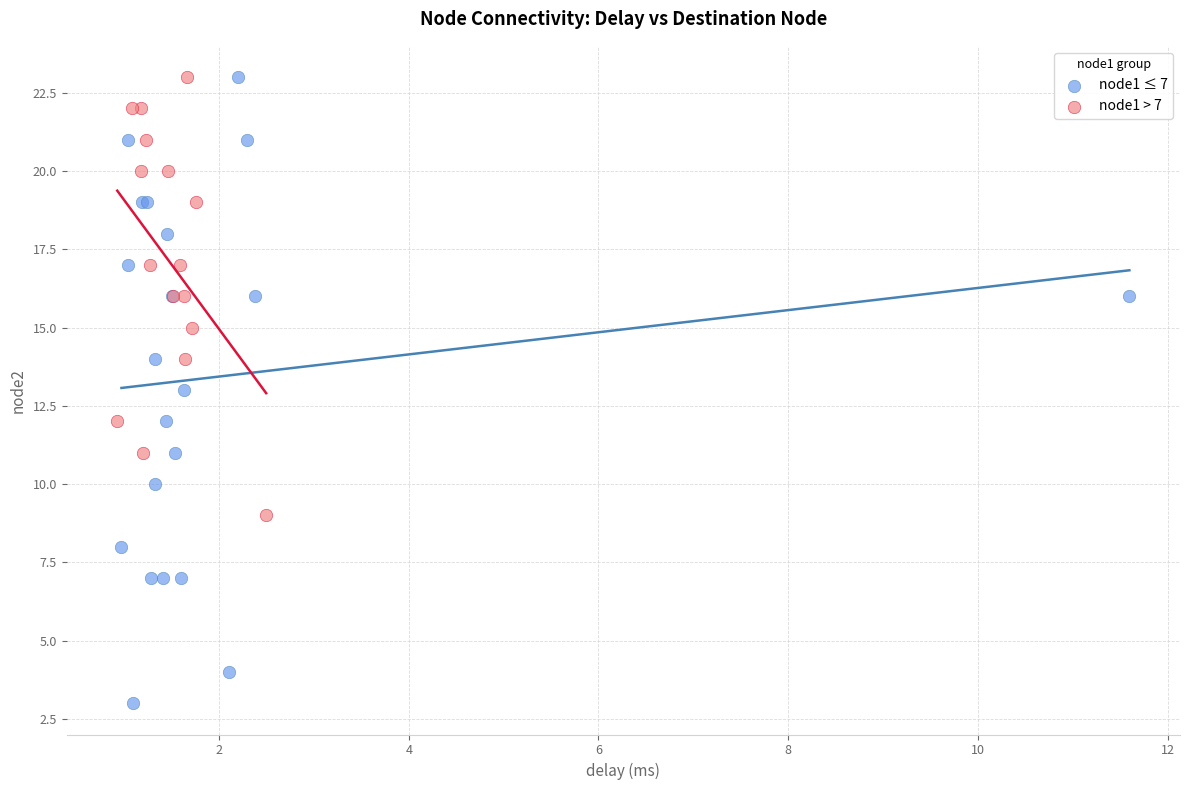

Which series reaches the minimum Y coordinate?

node1 ≤ 7